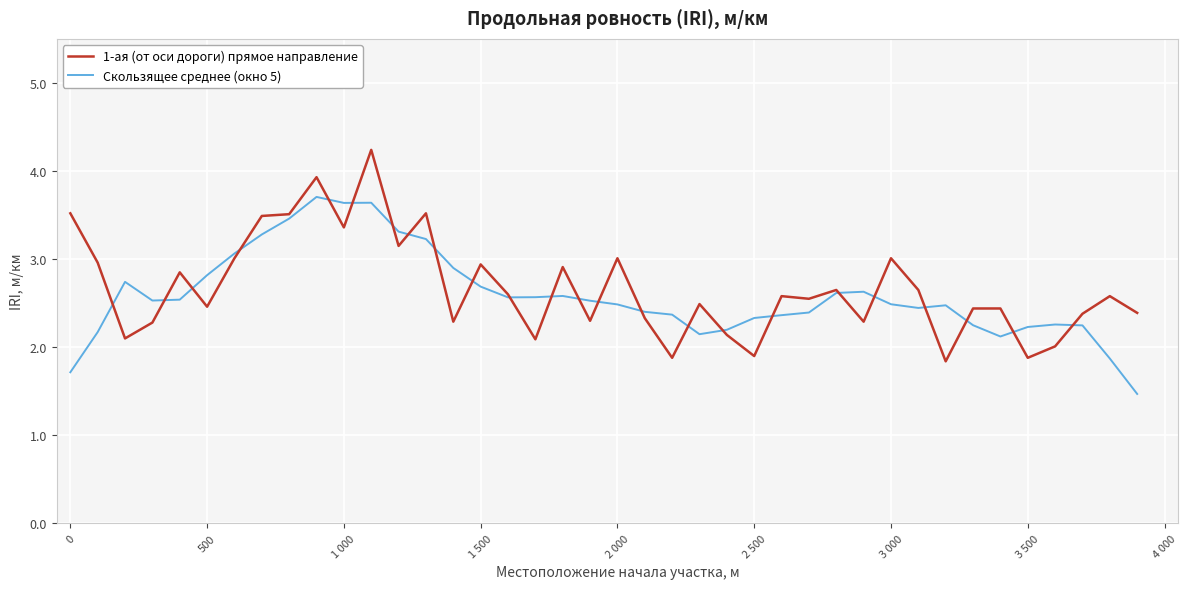

Rank the series by their maximum value, from highest to lowest.

1-ая (от оси дороги) прямое направление, Скользящее среднее (окно 5)